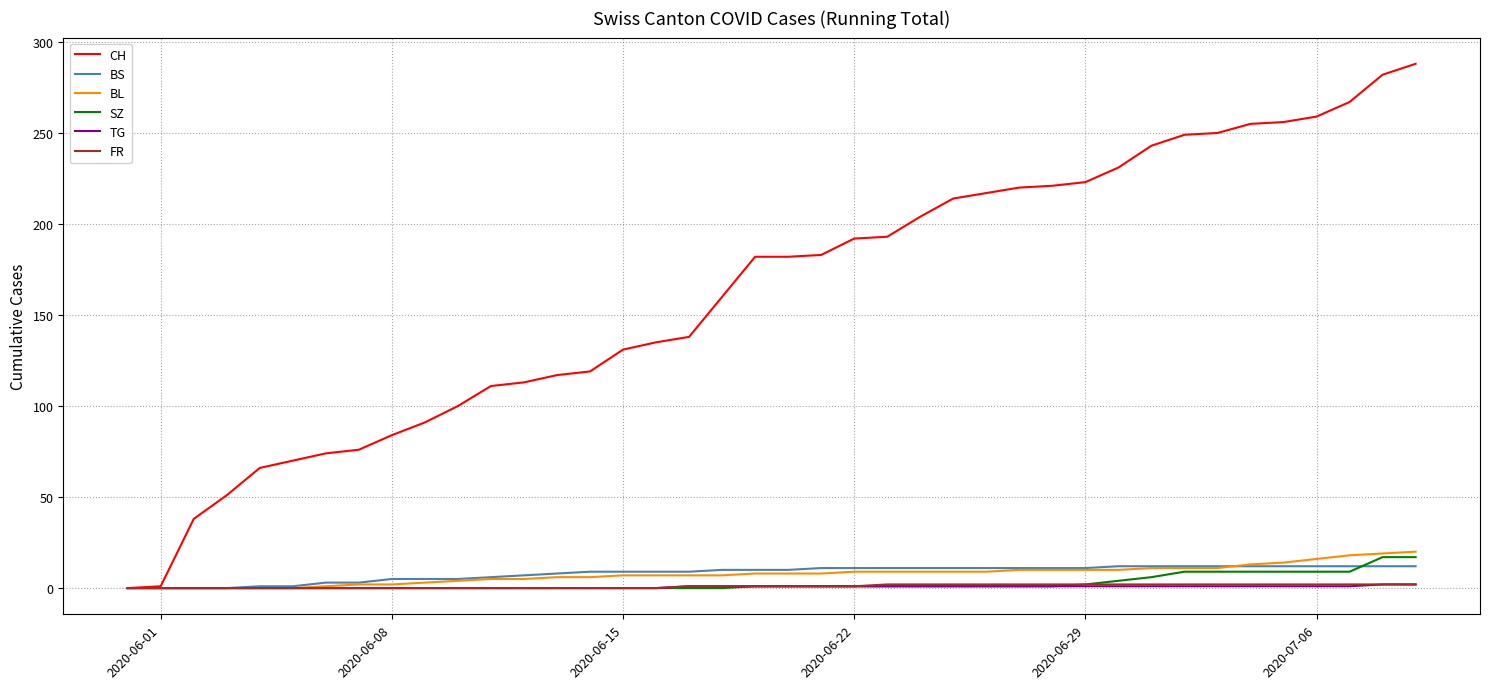

What is the maximum value shown in the chart?

288